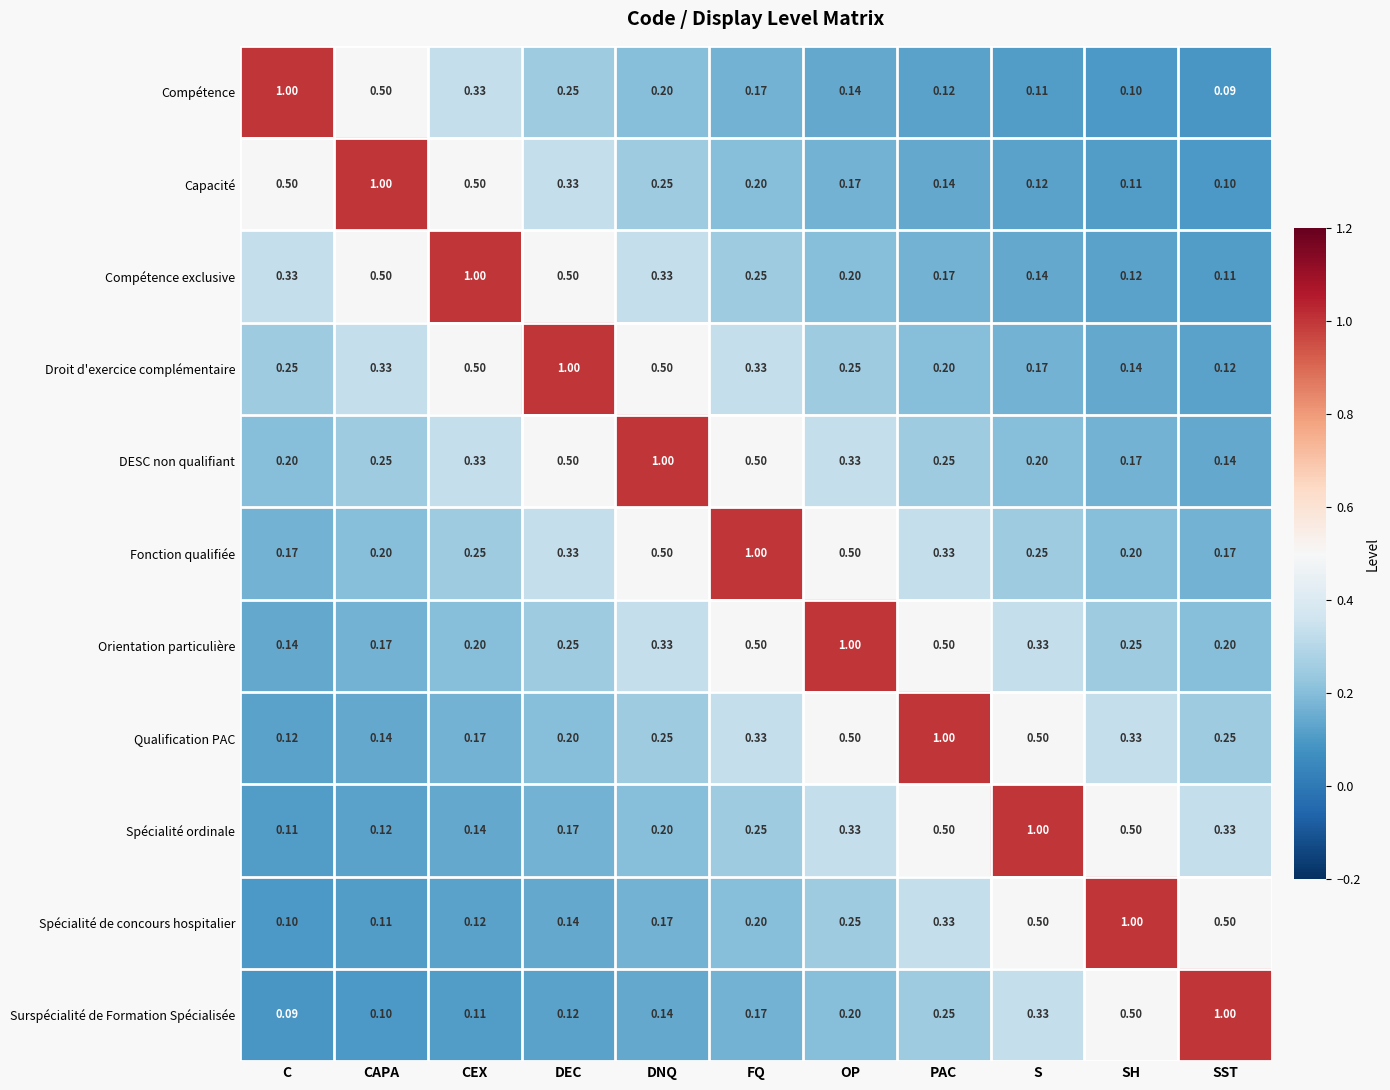

Where is Droit d'exercice complémentaire nearest to the value 0?

SST